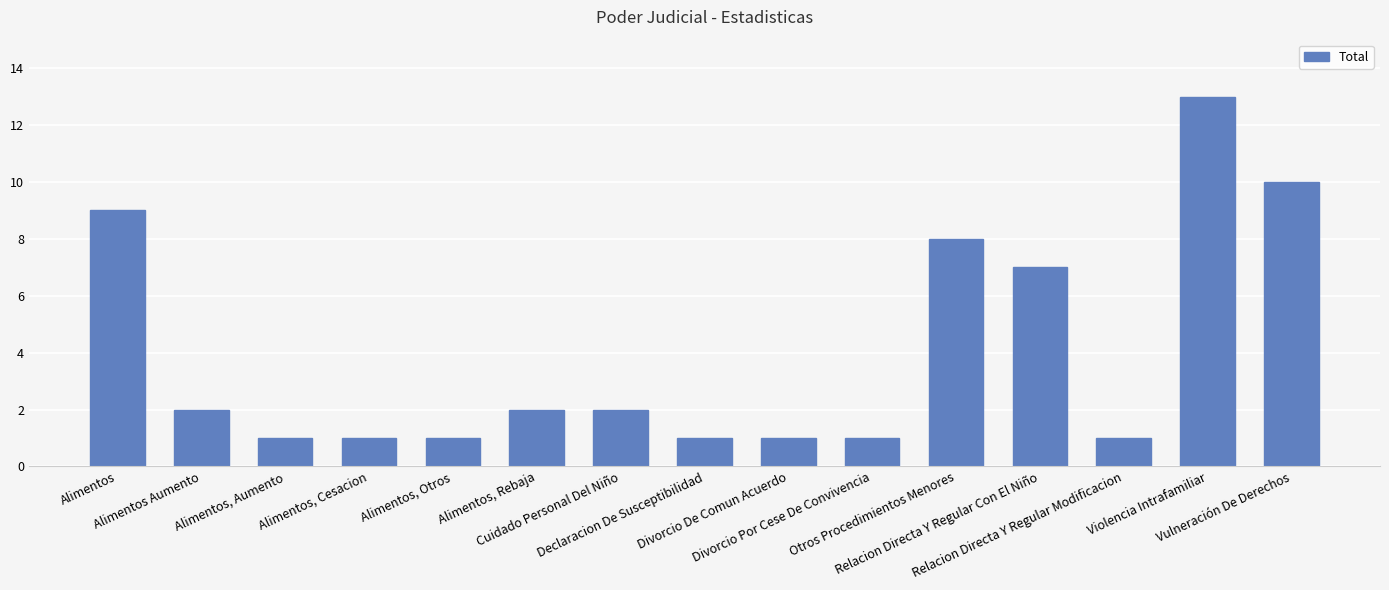

What is the sum of all values?

60